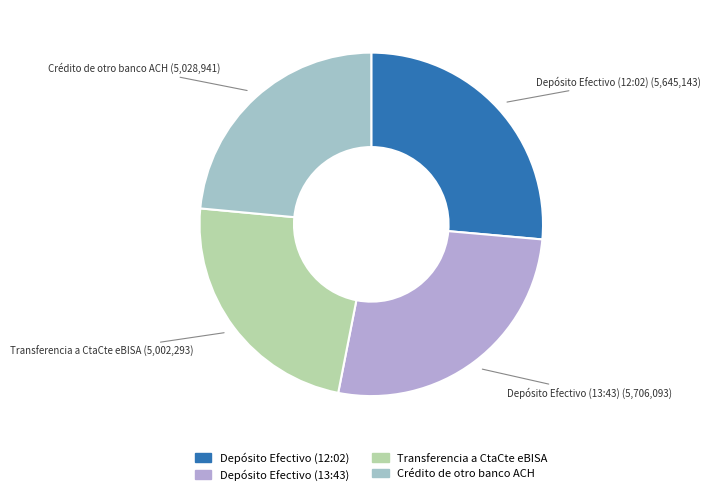

Do Crédito de otro banco ACH and Transferencia a CtaCte eBISA together represent more than half of the pie?

No